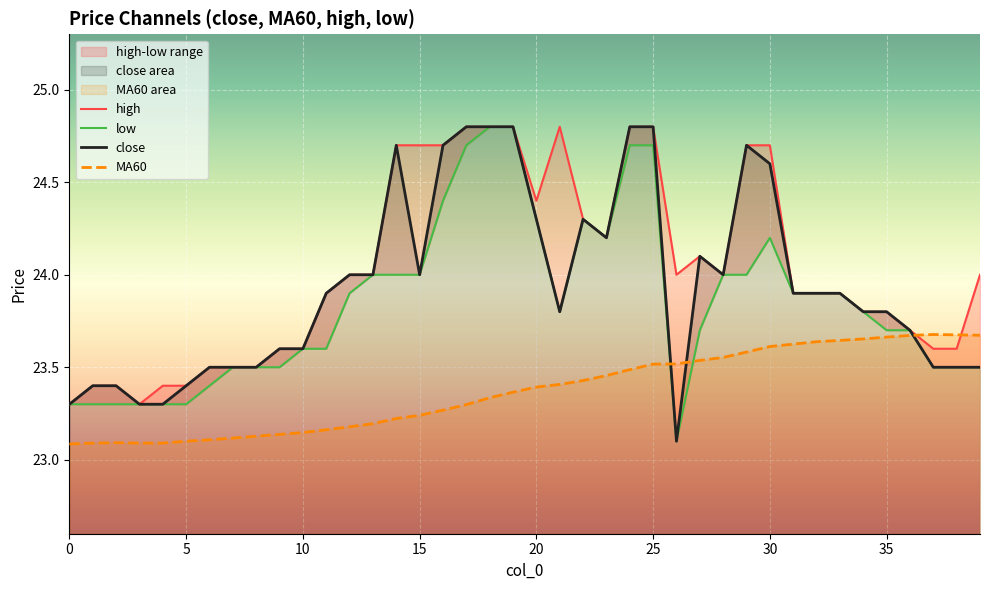

At which category is the sum across all series the highest?

25